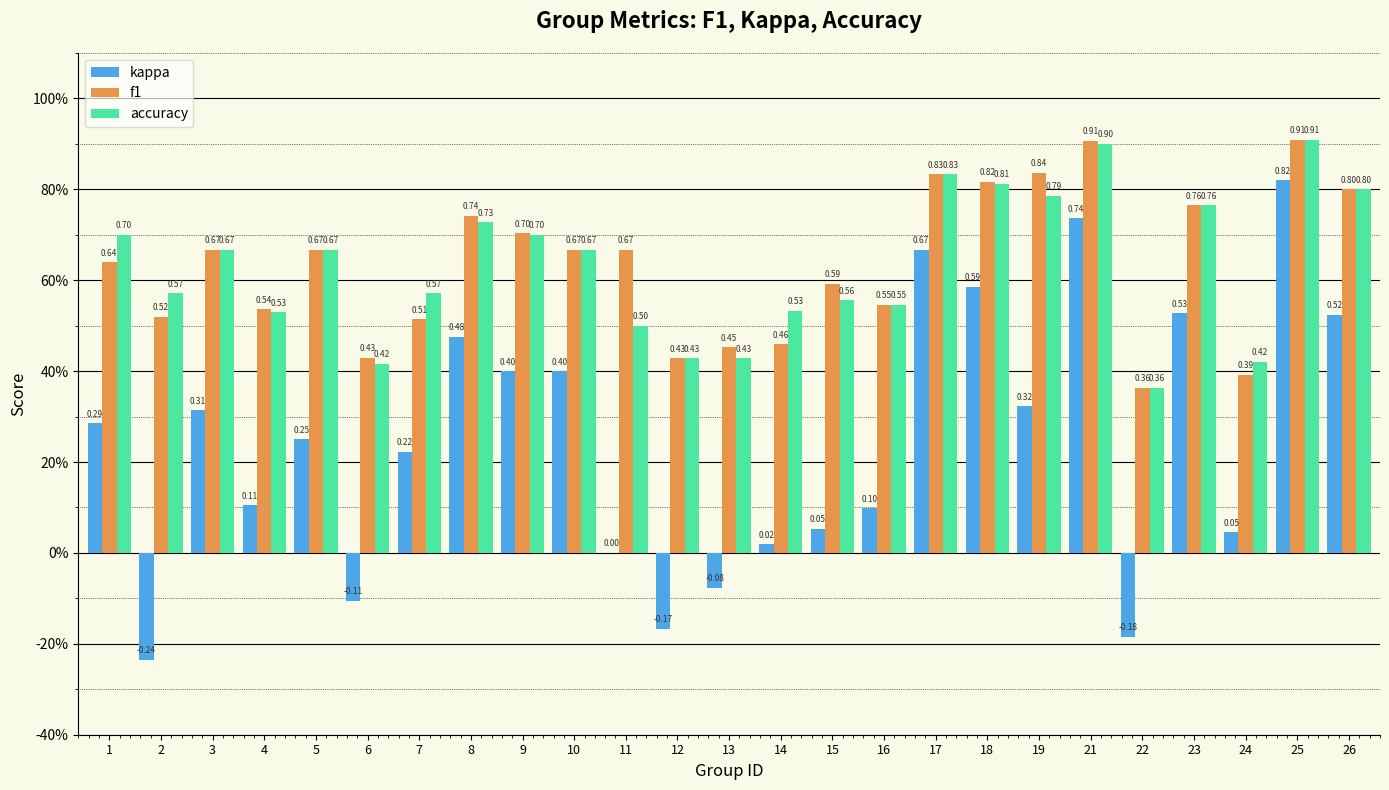

Does the chart contain stacked bars?

No